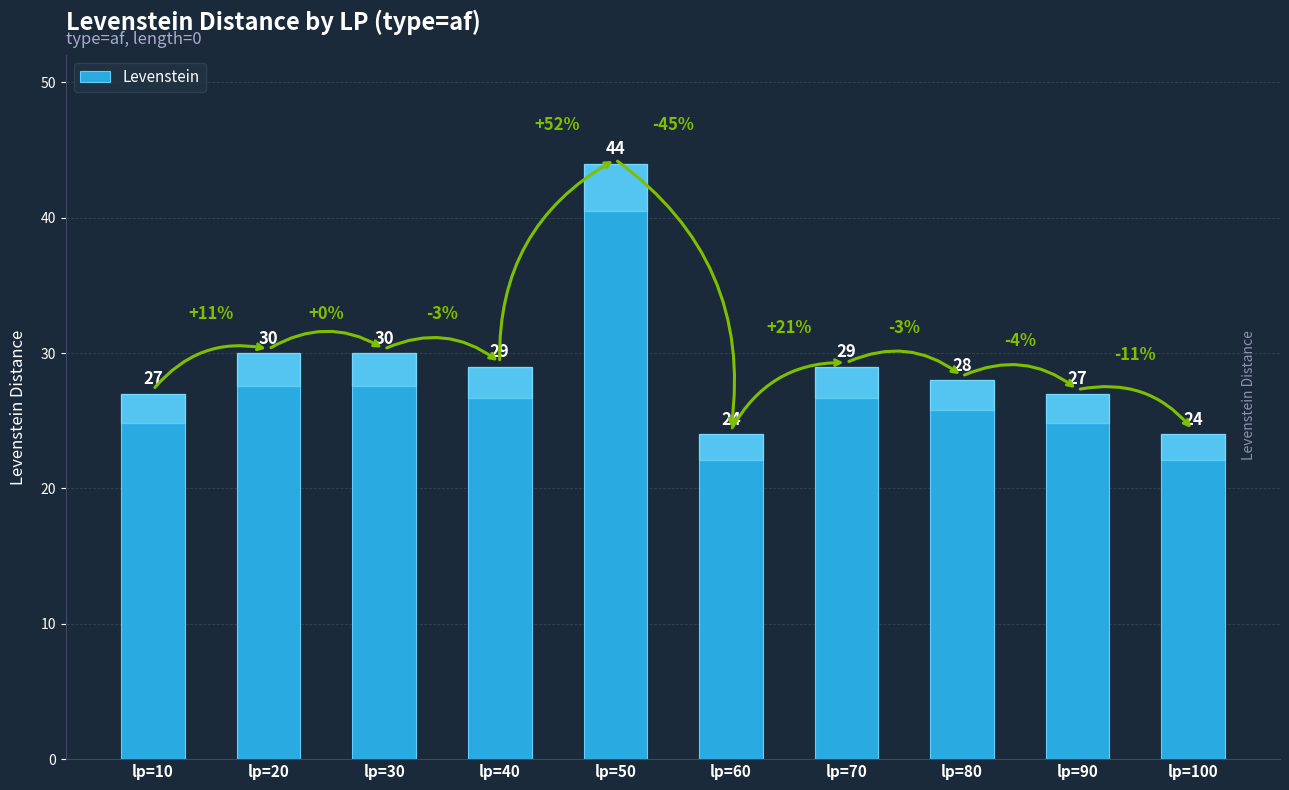

How many data points does each series have?

10